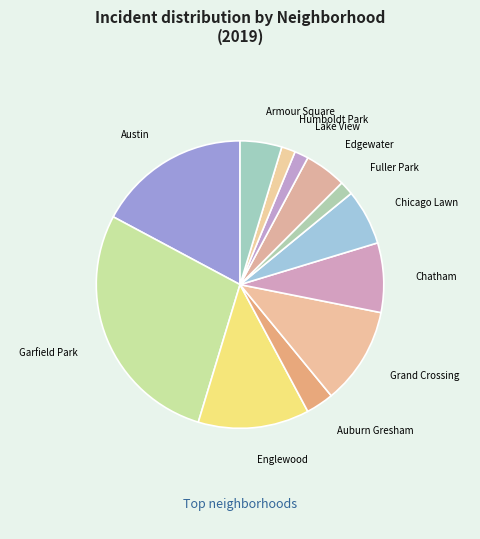

How many slices are in this pie chart?

12